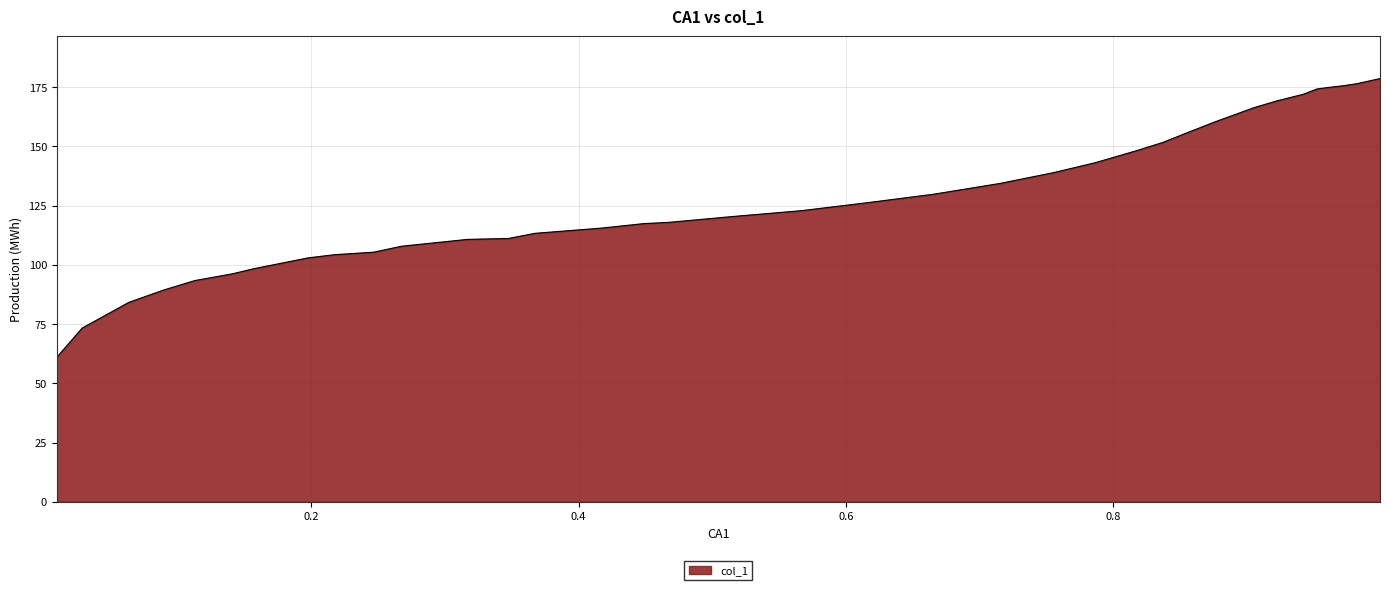

What is the smallest value displayed?

61.0